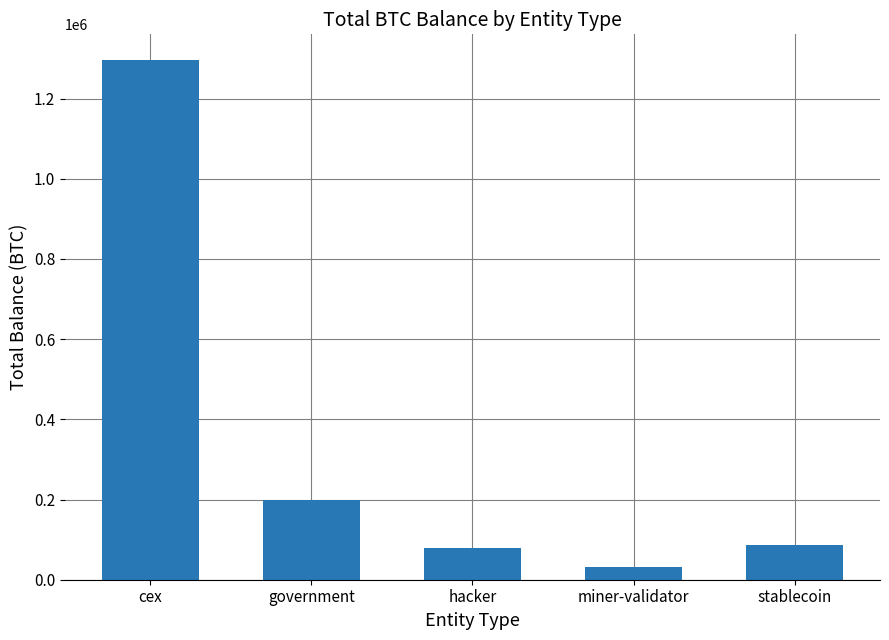

The value at hacker is 79957.3. True or false?

True